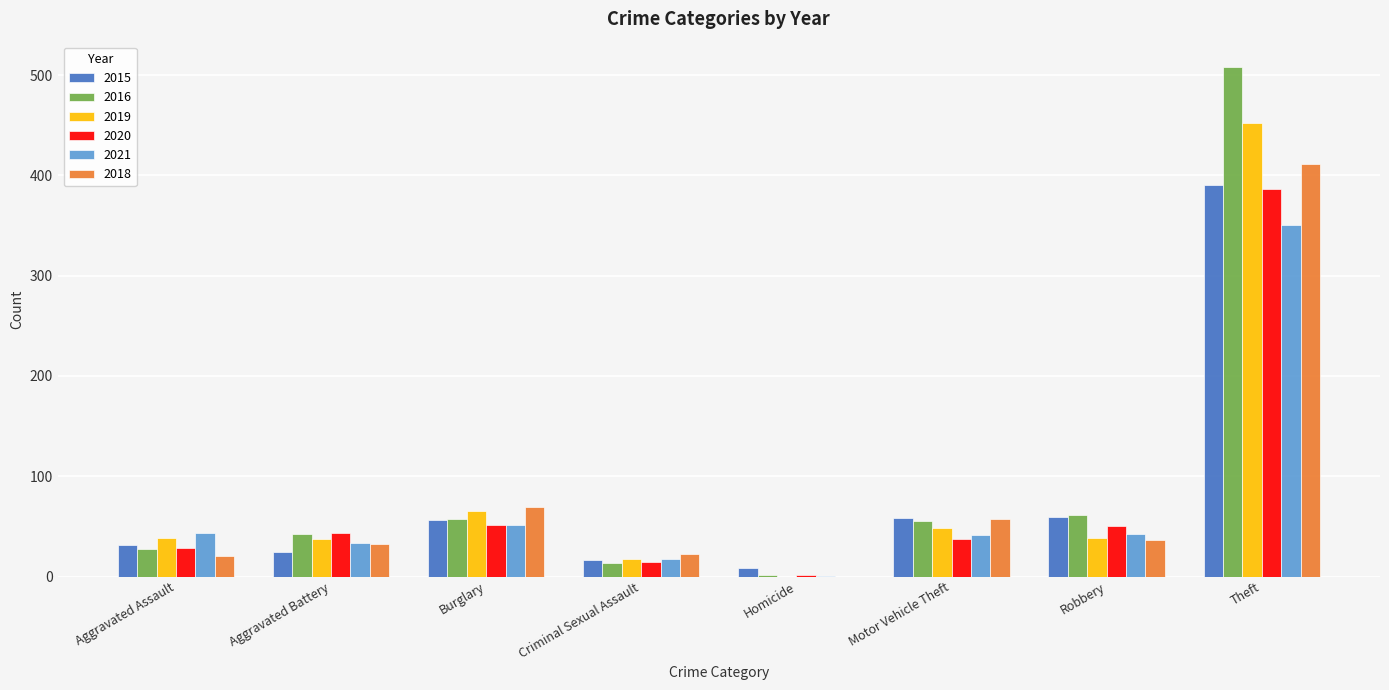

Which category has the highest value across all series?

Theft